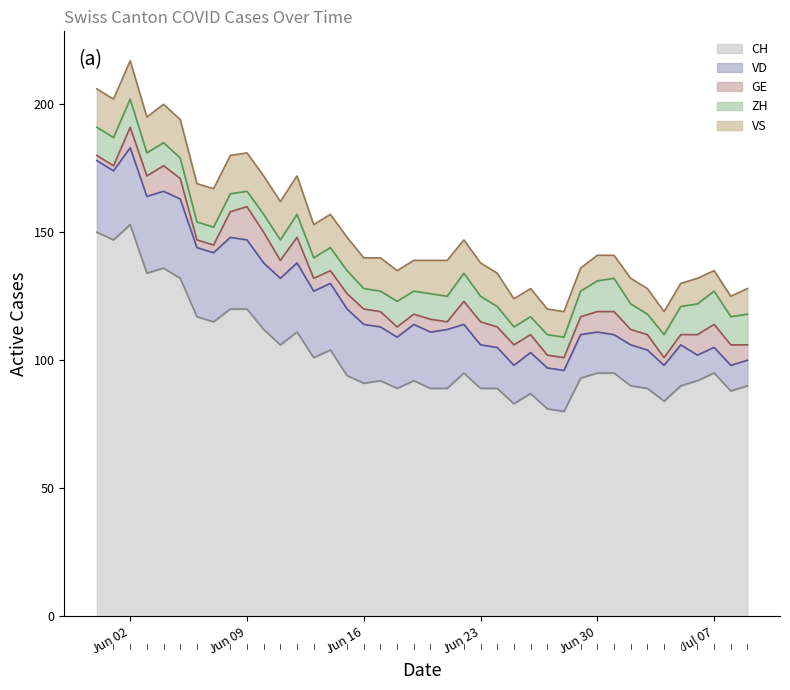

What is the sum of the VD values at 2020-07-08 and 2020-06-22?

29